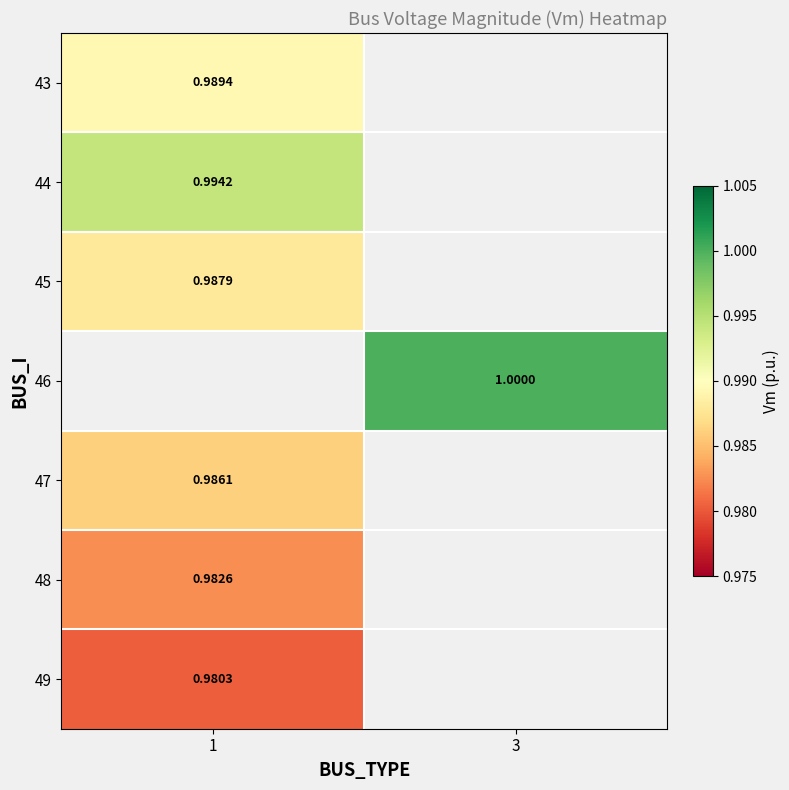

Which label corresponds to the smallest value in the chart?

1